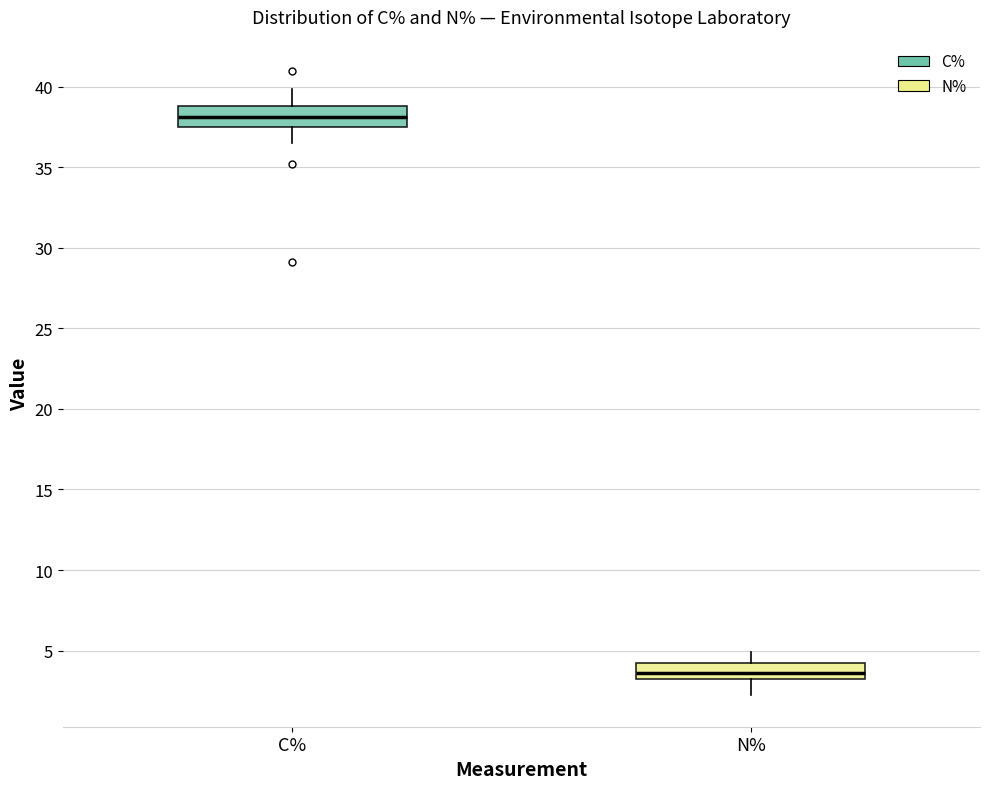

Which box has the lowest median line?

N%